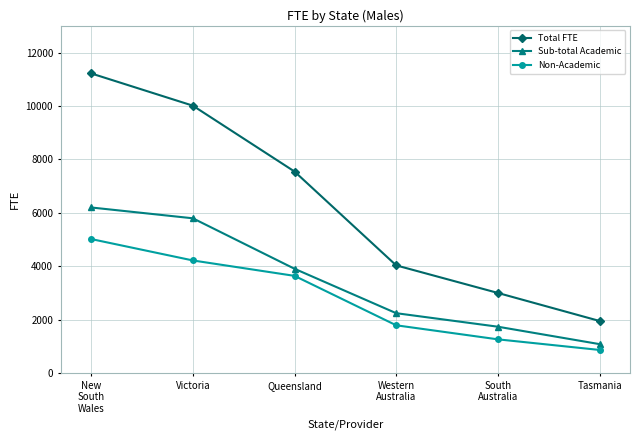

True or false: Sub-total Academic and Total FTE intersect in this chart.

False